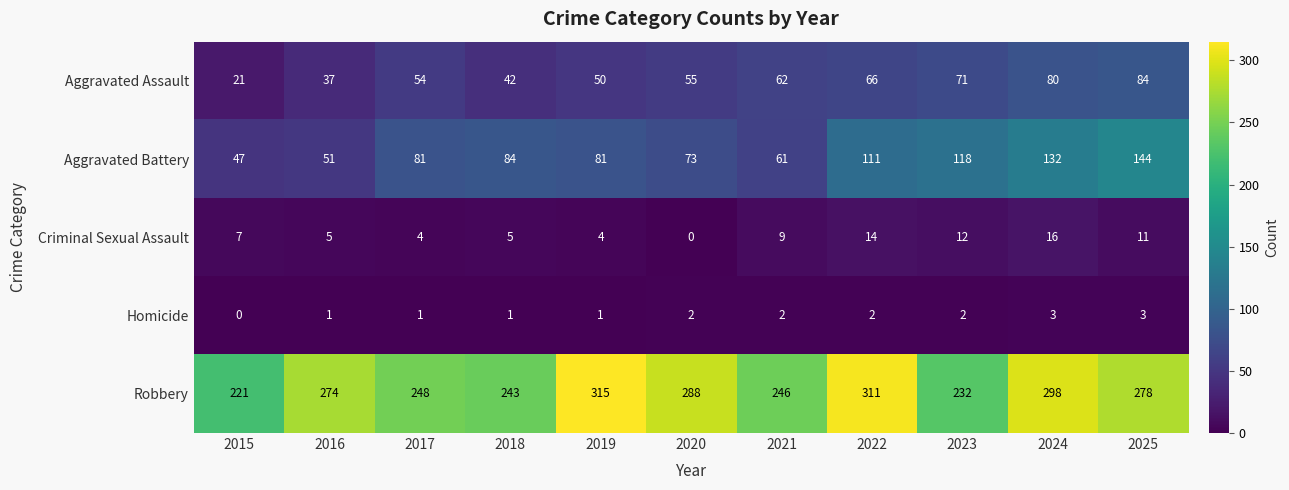

Which series has the largest total across all categories?

Robbery